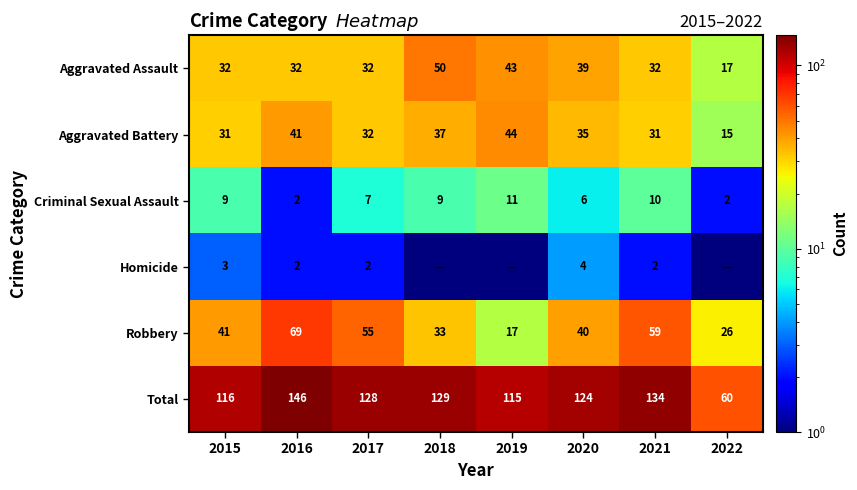

What is the approximate value of Aggravated Assault at 2021?

32.0